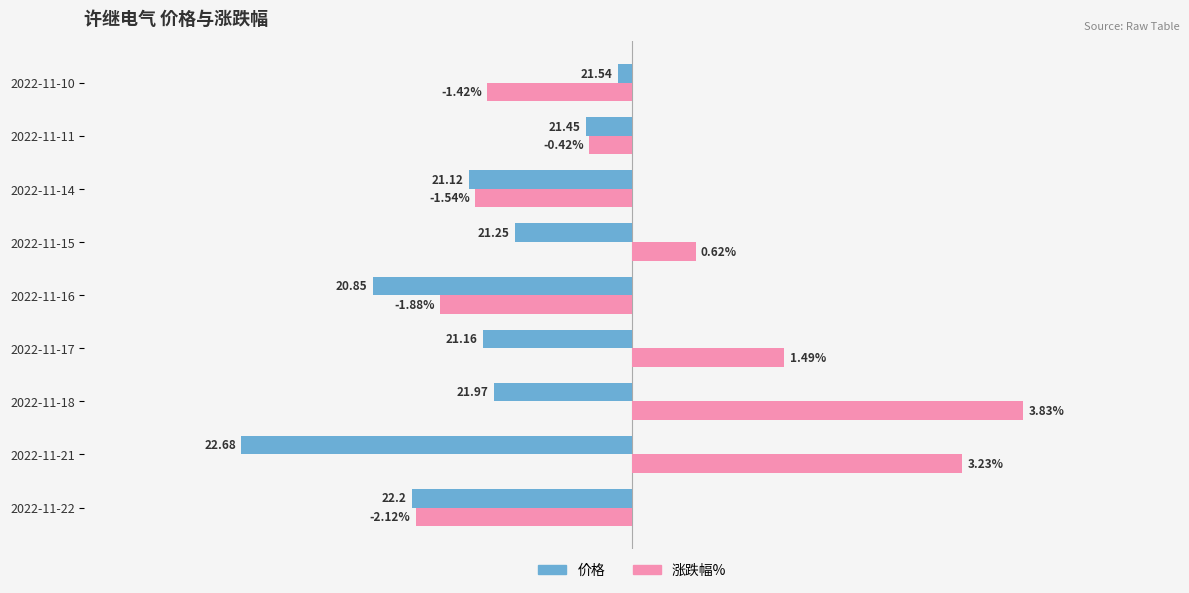

At which category is the sum across all series the highest?

2022-11-18